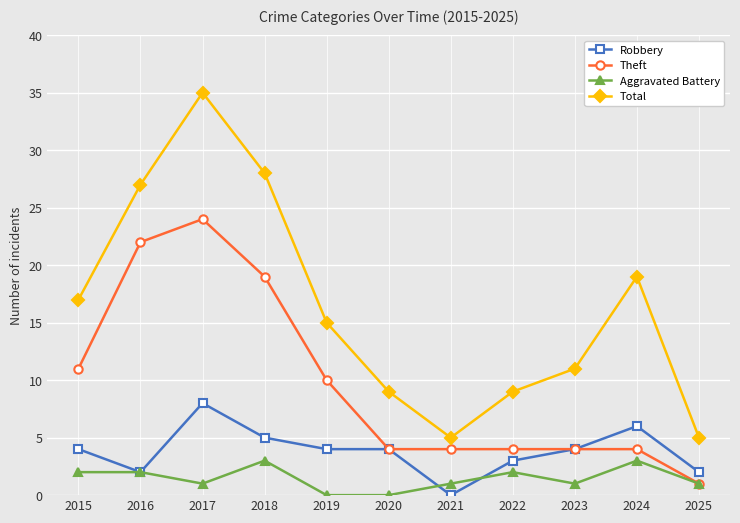

What is the value of the Theft point at the 3rd from the left?

24